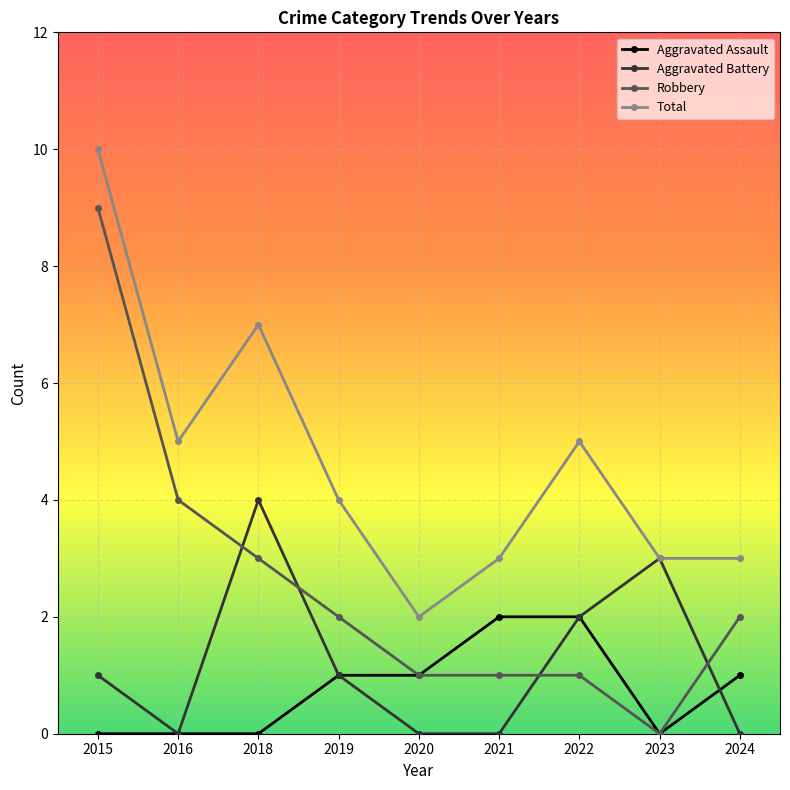

At which category does Total reach its first local valley?

2016